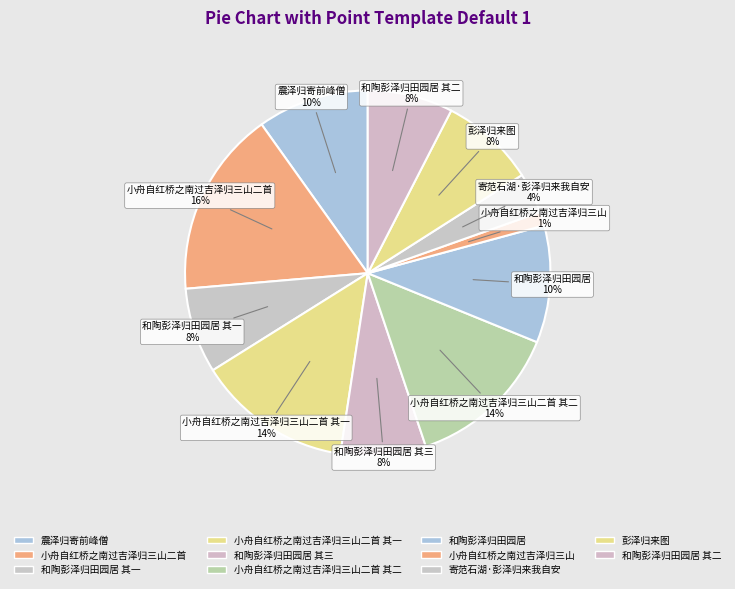

To the nearest percent, what portion does 小舟自红桥之南过吉泽归三山二首 represent?

16%